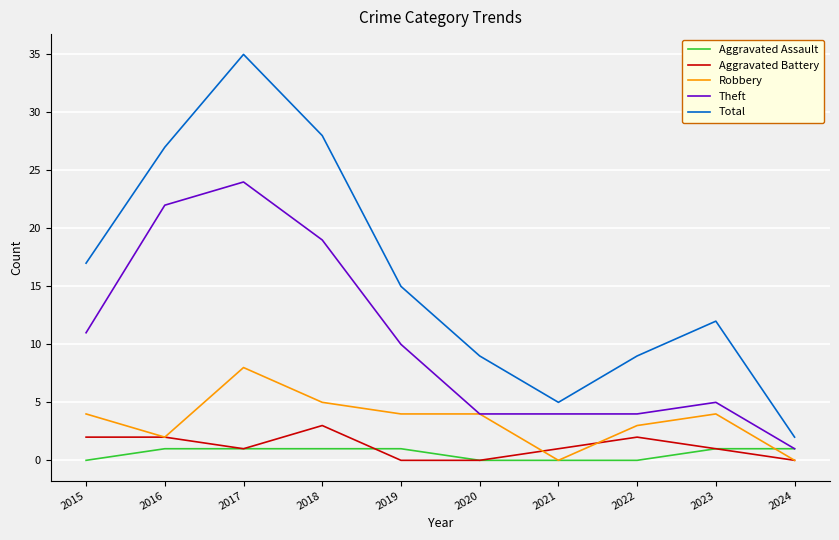

At which label does Theft first exceed 10?

2015